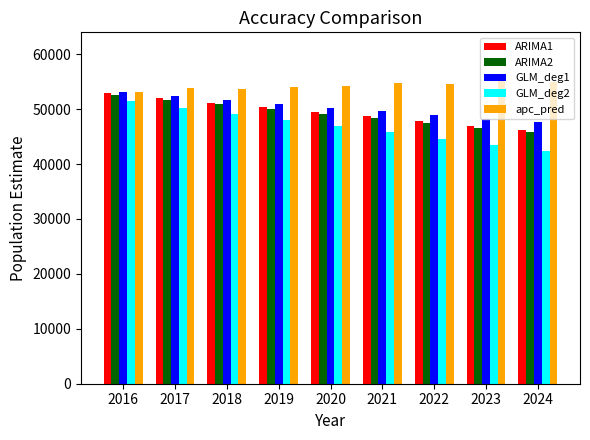

True or false: GLM_deg1 has a value of 52317.9 at 2017.

True